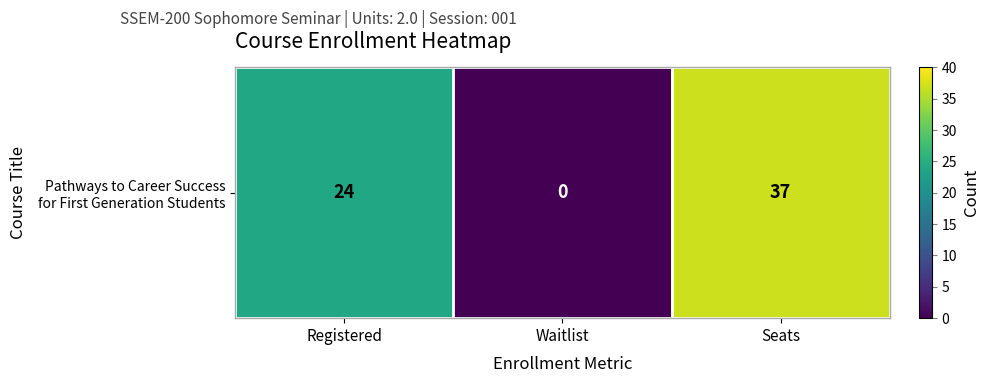

At which label is the value closest to 18?

Registered